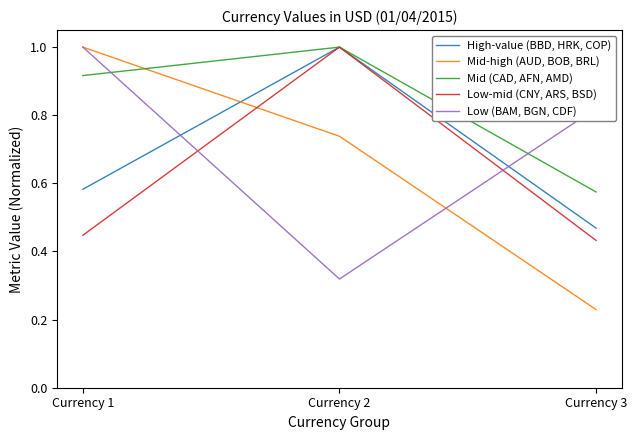

At which label does High-value (BBD, HRK, COP) reach its peak?

Currency 2